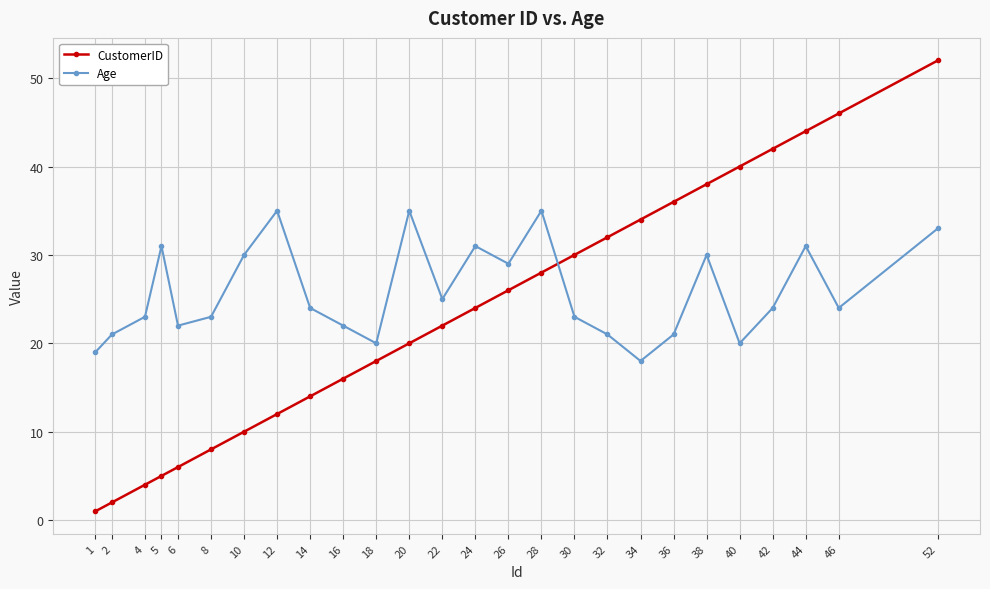

How many categories are shown in the chart?

26